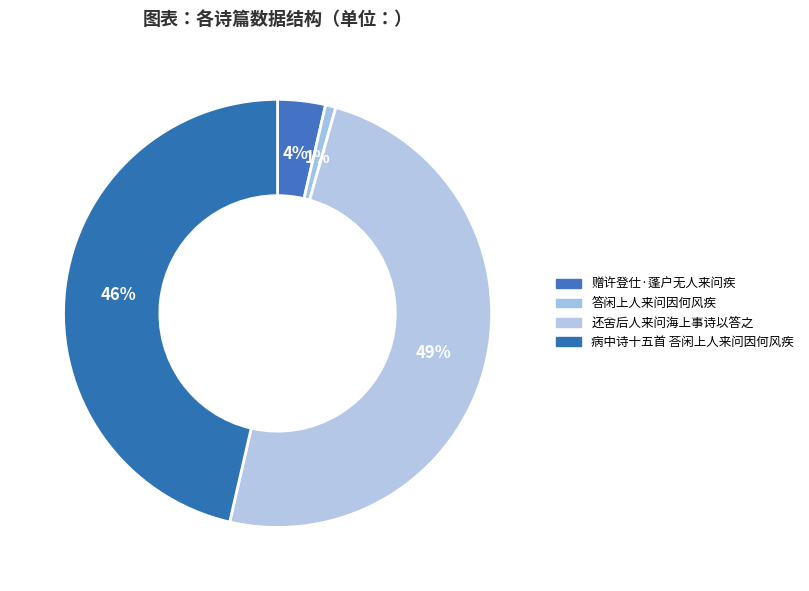

How many segments does this pie chart have?

4